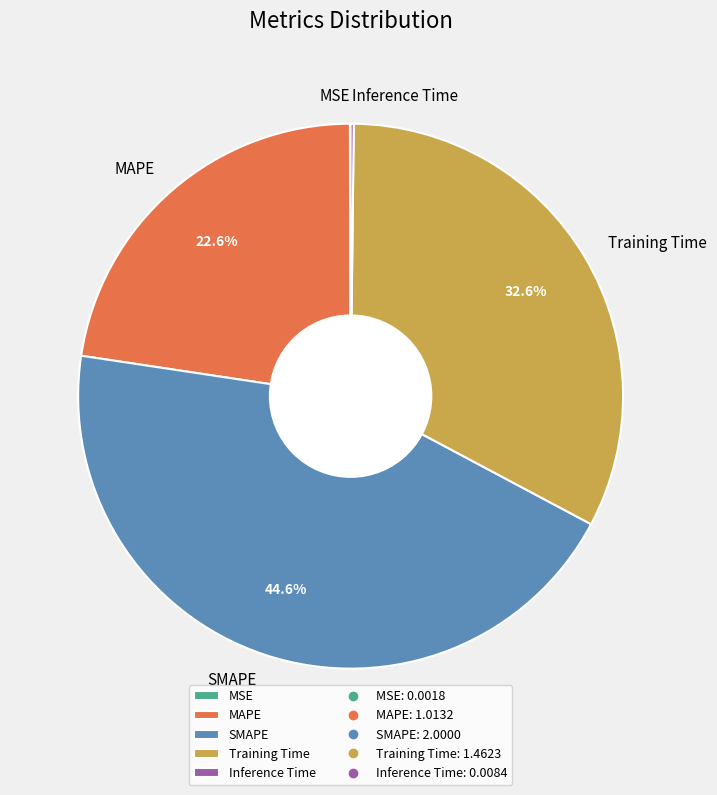

Combined, do MAPE and Training Time account for over 50%?

Yes